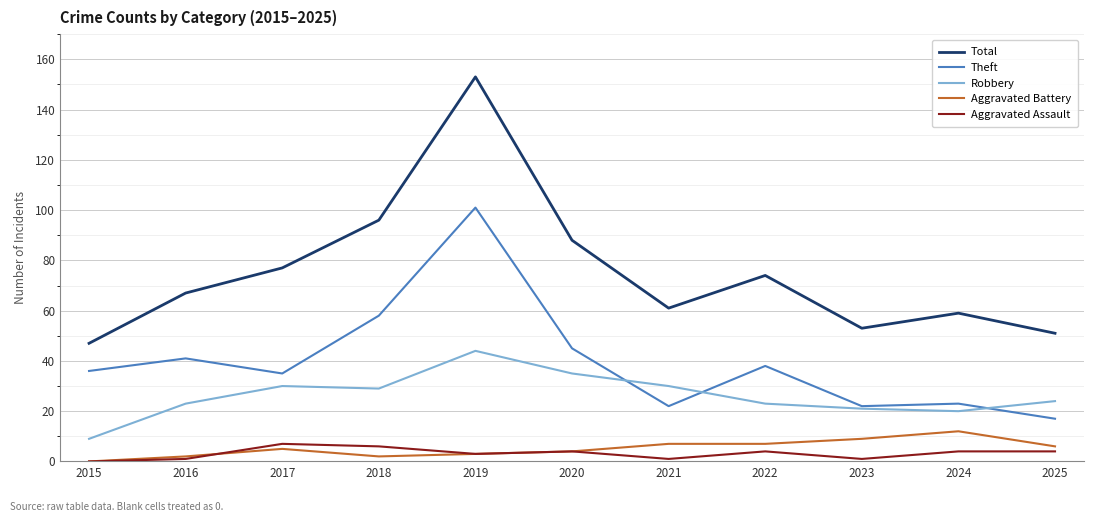

What are all the series names shown in the legend?

Total, Theft, Robbery, Aggravated Battery, Aggravated Assault